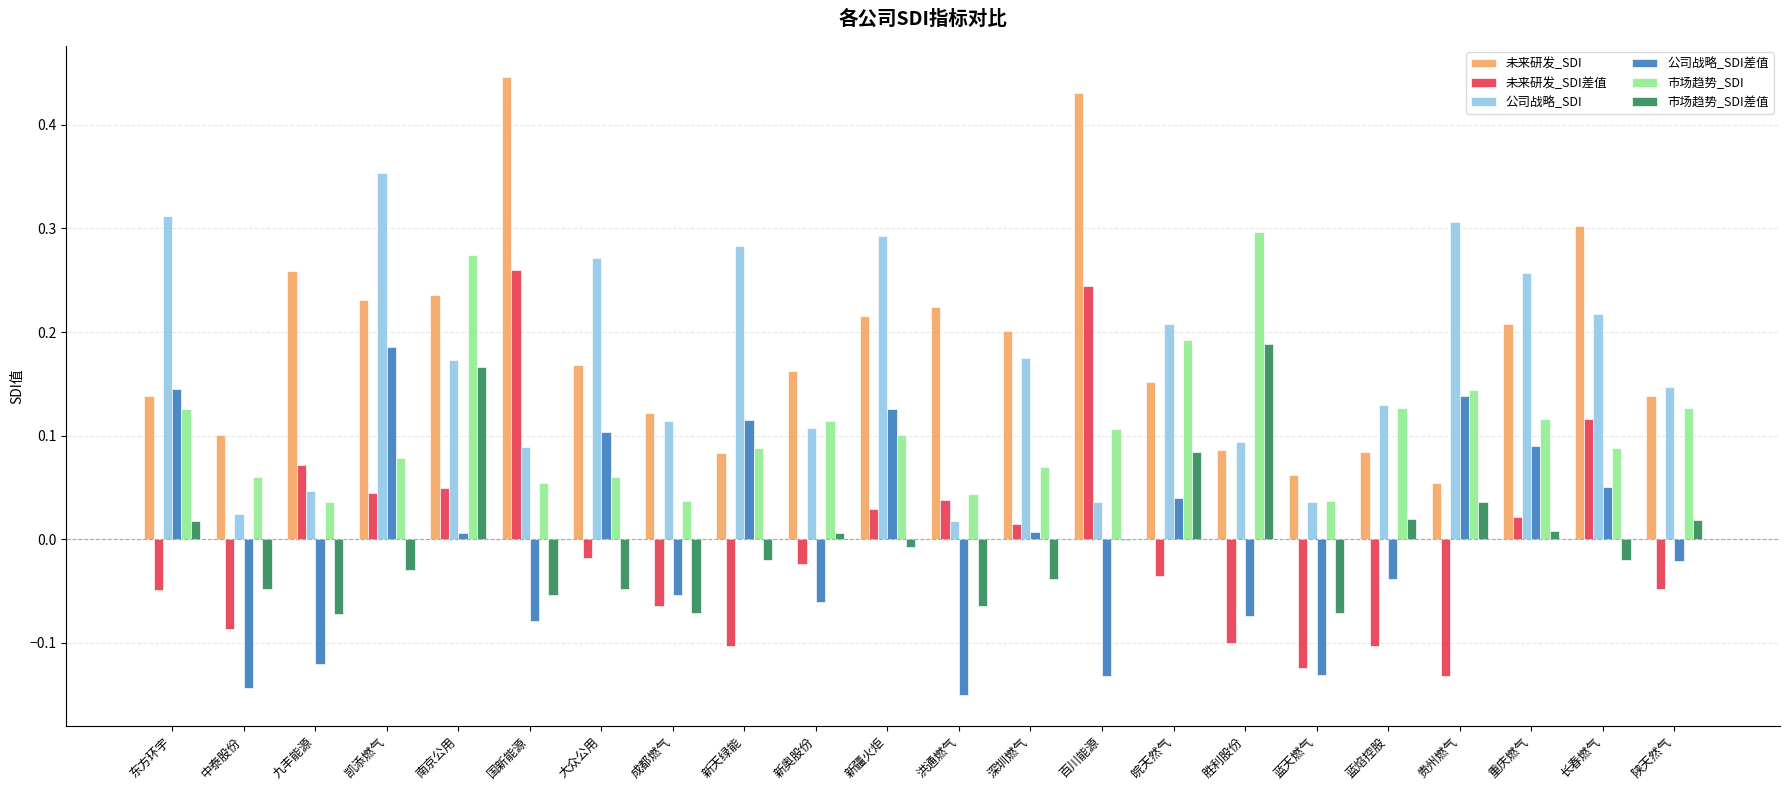

True or false: 未来研发_SDI has a value of 0.1 at 中泰股份.

True